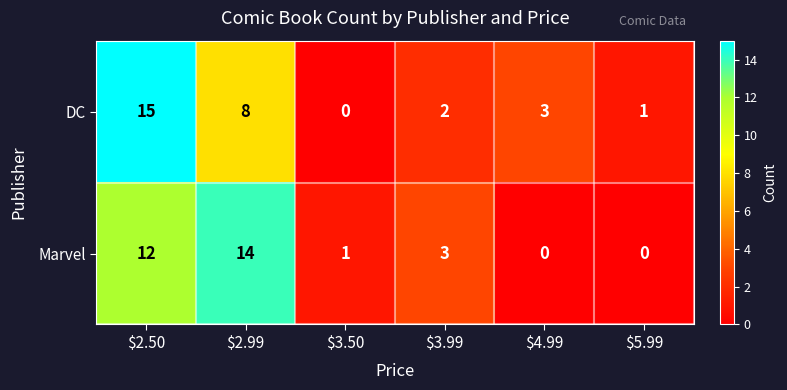

Where is Marvel nearest to the value 7?

$3.99